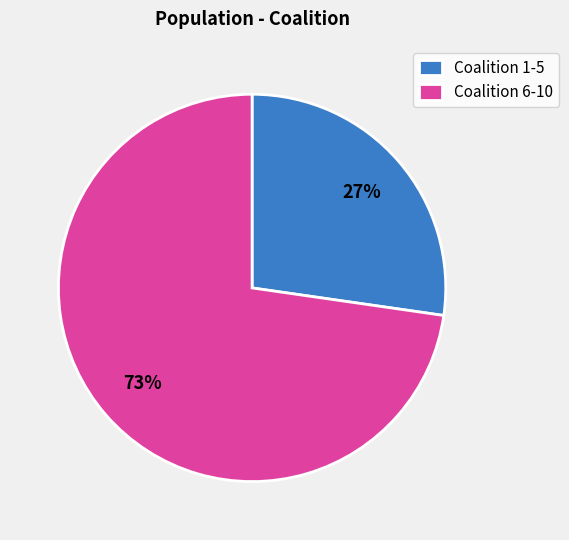

Combined, do Coalition 6-10 and Coalition 1-5 account for over 50%?

Yes